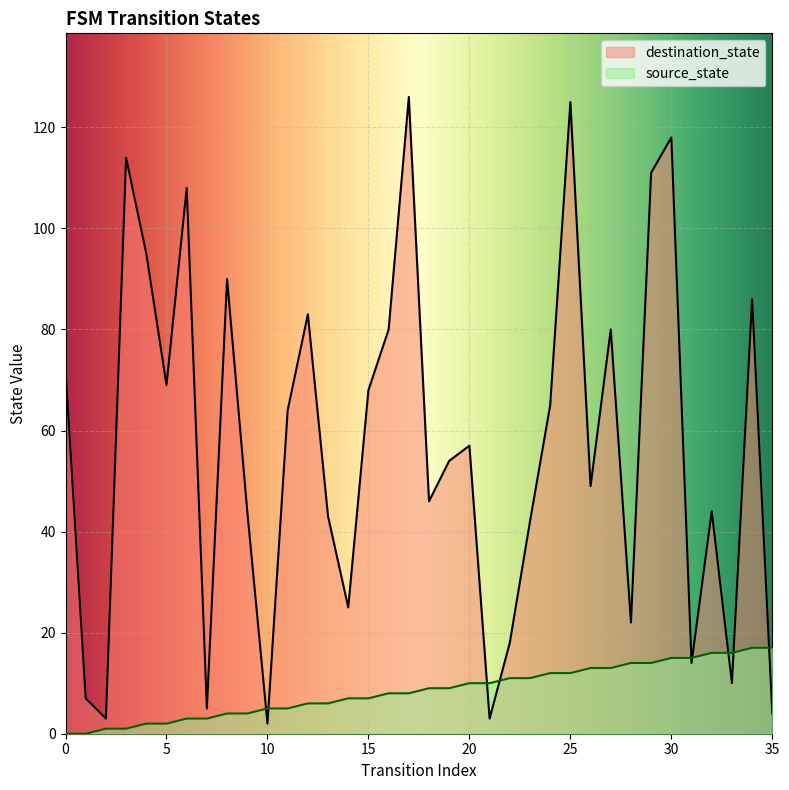

After their last crossing, which series has the higher values: destination_state or source_state?

source_state